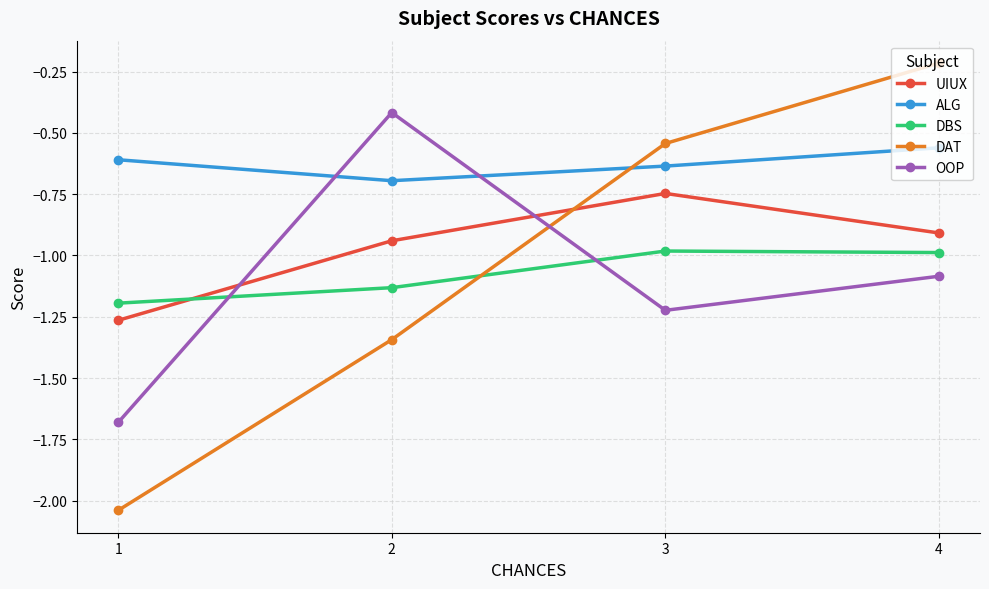

What is the value of the DBS point at the 3rd from the left?

-1.0